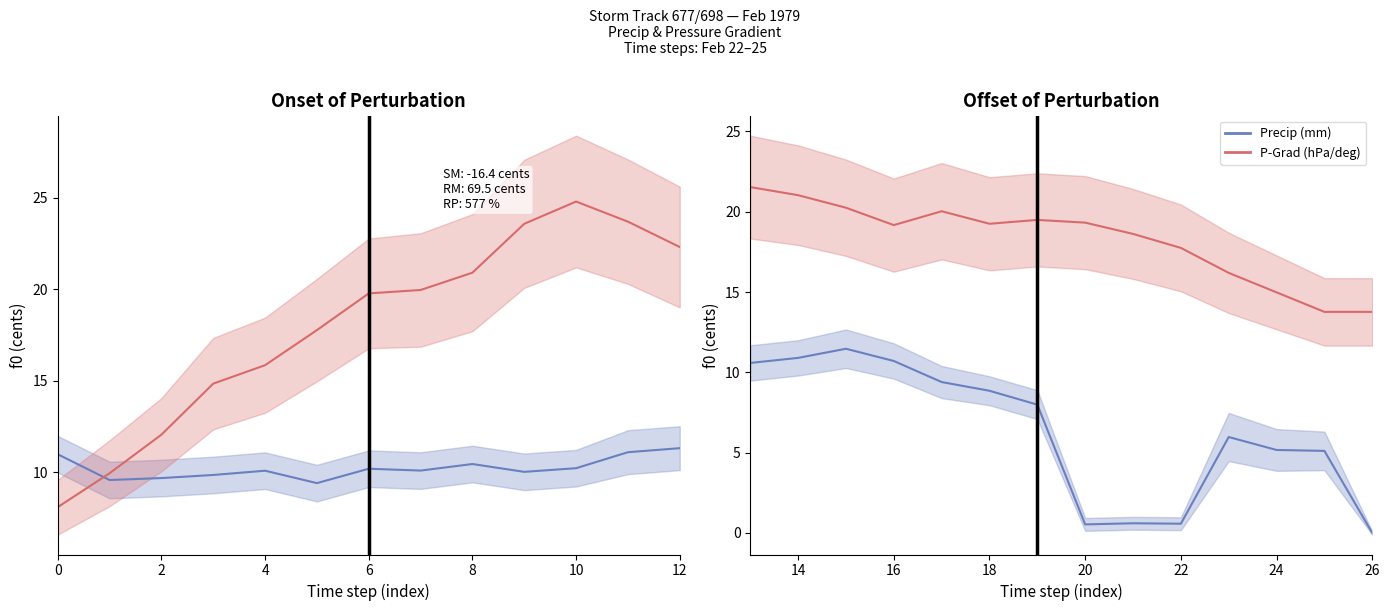

The Precip (mm) series shows 1.0 at 22. True or false?

False